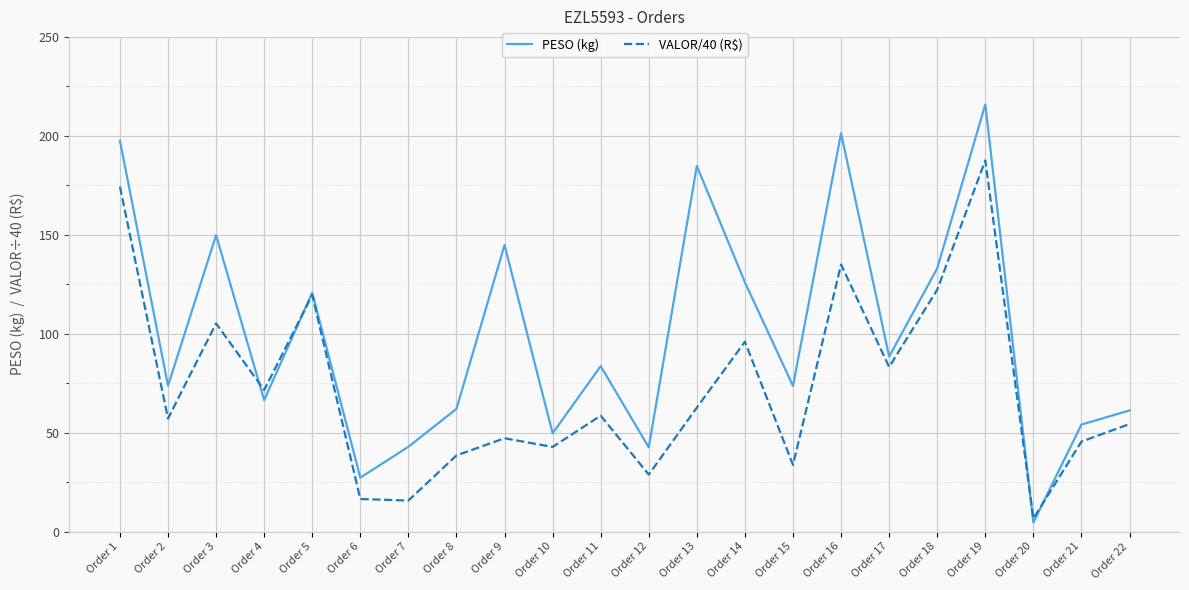

At which label does VALOR/40 (R$) first exceed 58?

Order 1